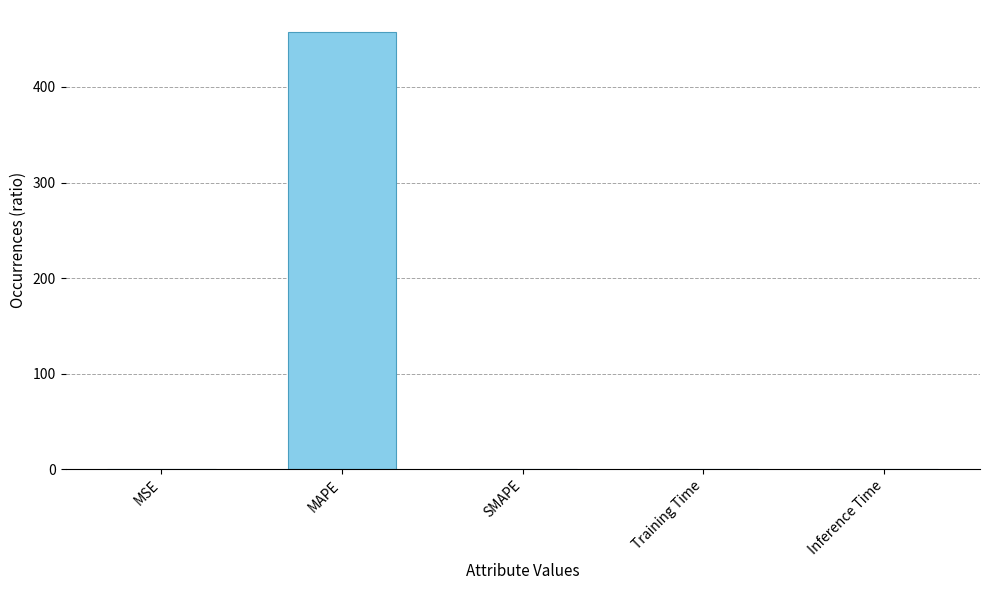

Are the bars horizontal?

No